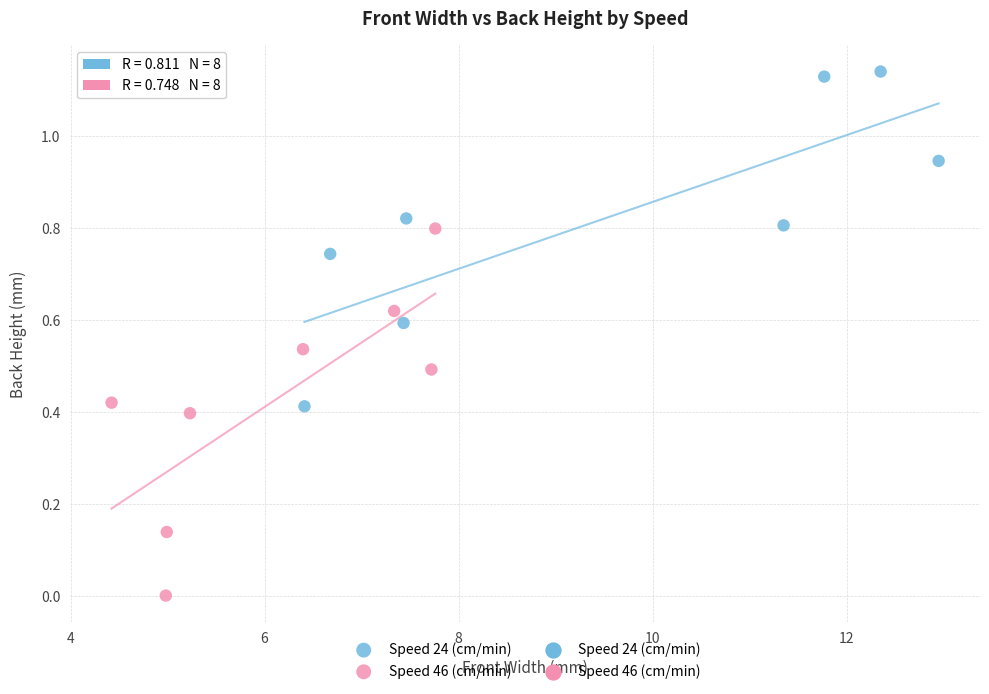

Which series contains the lowest Y value?

Speed 46 (cm/min)